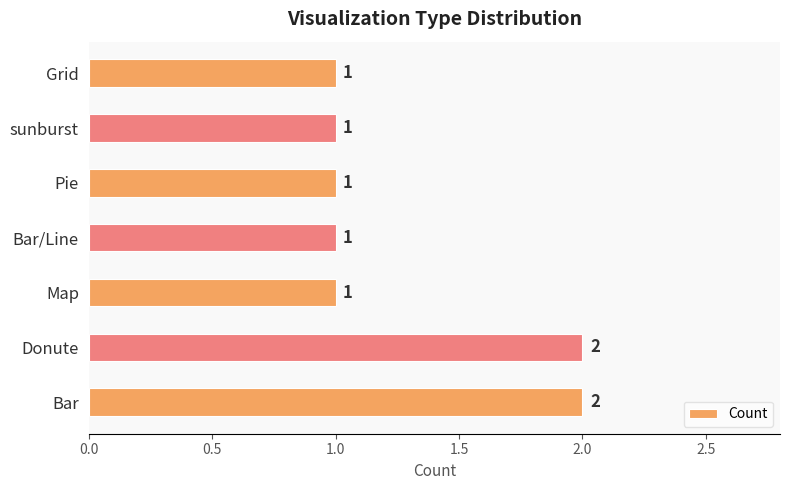

What is the difference between the maximum and second lowest values?

1